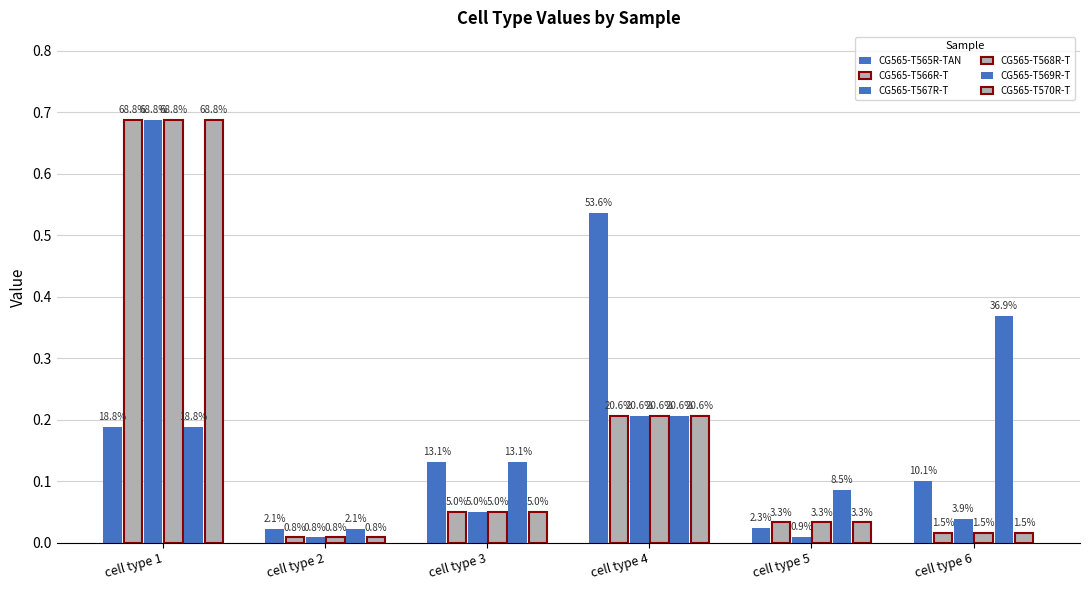

Is it true that CG565-T565R-TAN equals 0.0 at cell type 2?

True